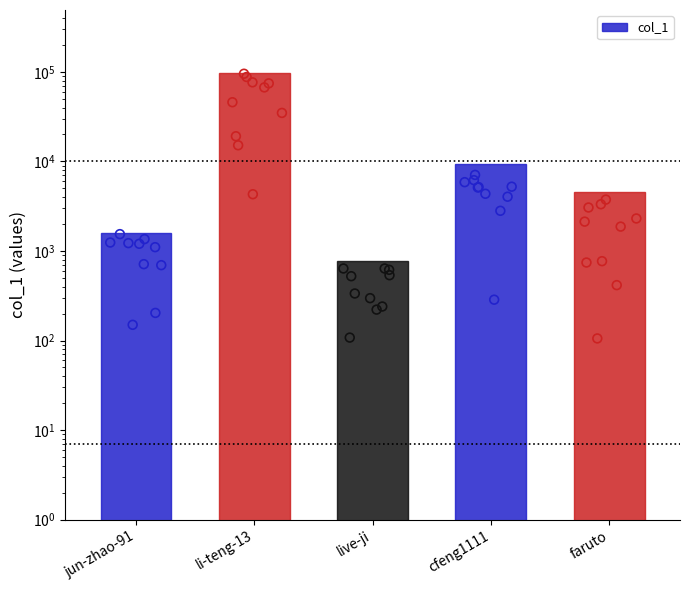

What is the ratio of the value at cfeng1111 to the value at faruto?

2.0